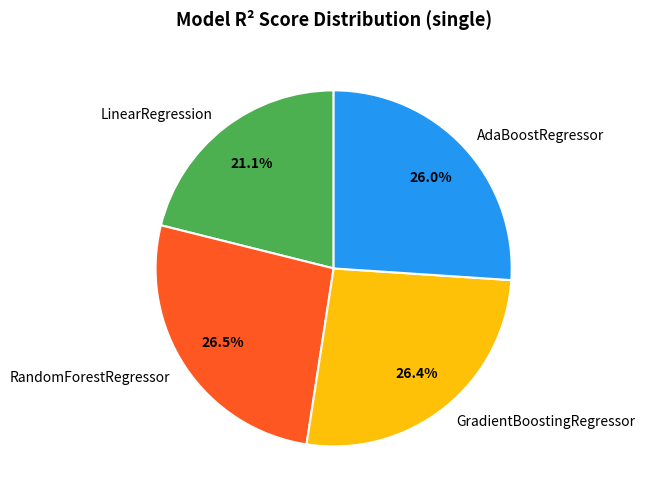

Between LinearRegression and RandomForestRegressor, which is larger?

RandomForestRegressor